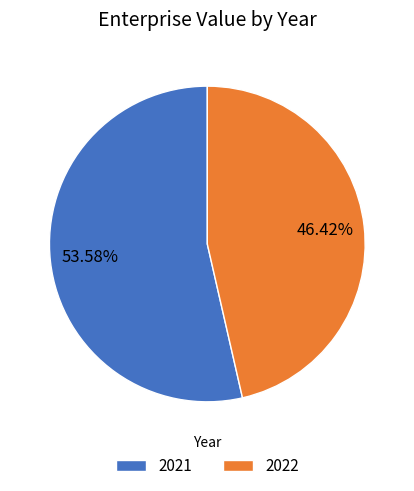

To the nearest percent, what portion does 2022 represent?

46%